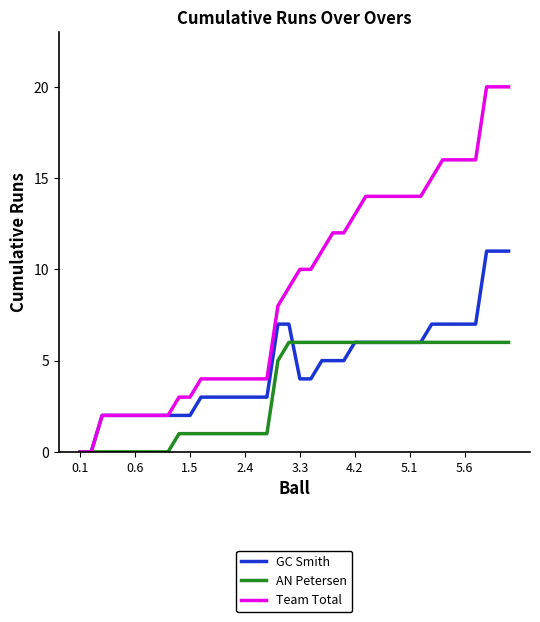

Reading right to left, what are all the values shown in this chart?

GC Smith: 11	11	11	7	7	7	7	7	6	6	6	6	6	6	6	5	5	5	4	4	7	7	3	3	3	3	3	3	3	2	2	2	2	2	2	2	2	2	0	0
AN Petersen: 6	6	6	6	6	6	6	6	6	6	6	6	6	6	6	6	6	6	6	6	6	5	1	1	1	1	1	1	1	1	1	0	0	0	0	0	0	0	0	0
Team Total: 20	20	20	16	16	16	16	15	14	14	14	14	14	14	13	12	12	11	10	10	9	8	4	4	4	4	4	4	4	3	3	2	2	2	2	2	2	2	0	0